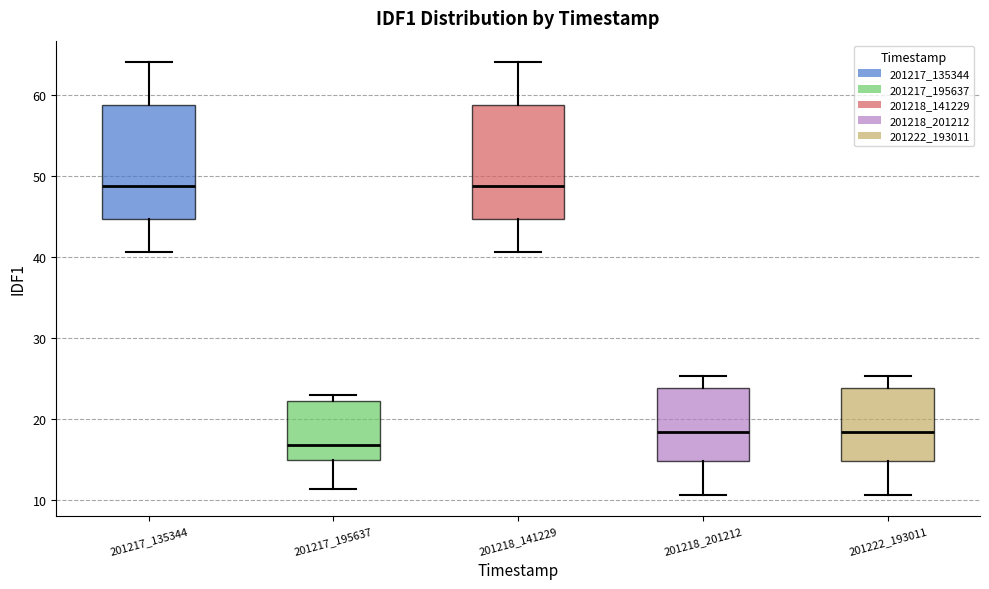

Where does the lower whisker of the box at x = 201218_201212 end on the y-axis? The values are not printed on the chart, so give them approximately, as read against the axis.

11